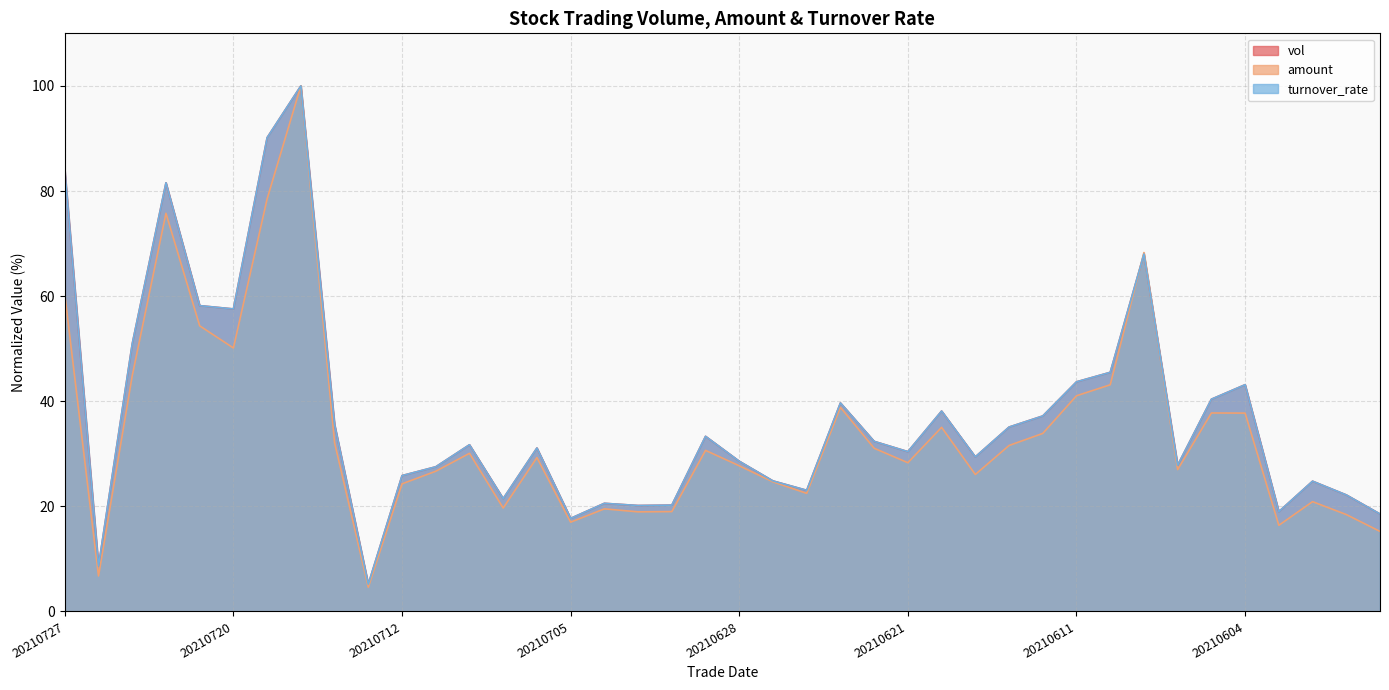

What are all the series names shown in the legend?

vol, amount, turnover_rate